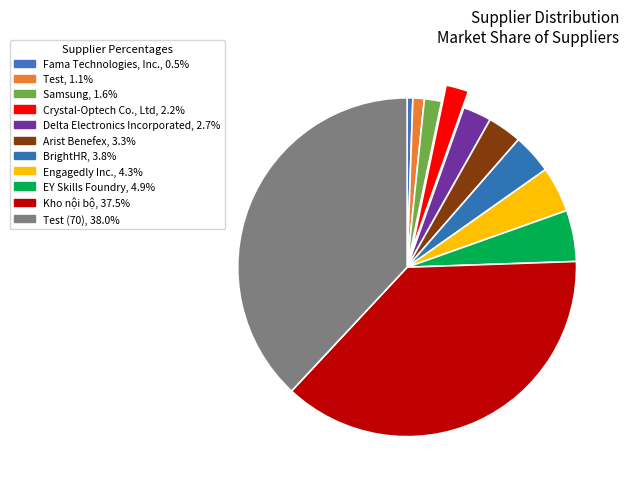

Which category has the smallest portion of the pie?

Fama Technologies, Inc.